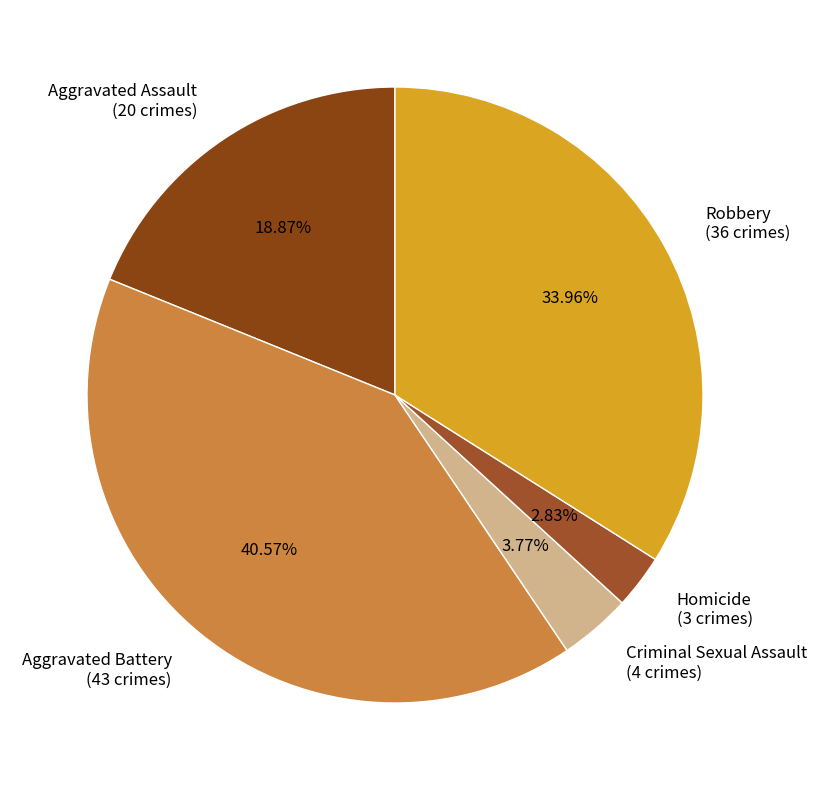

Does Aggravated Battery represent more than half of the total?

No